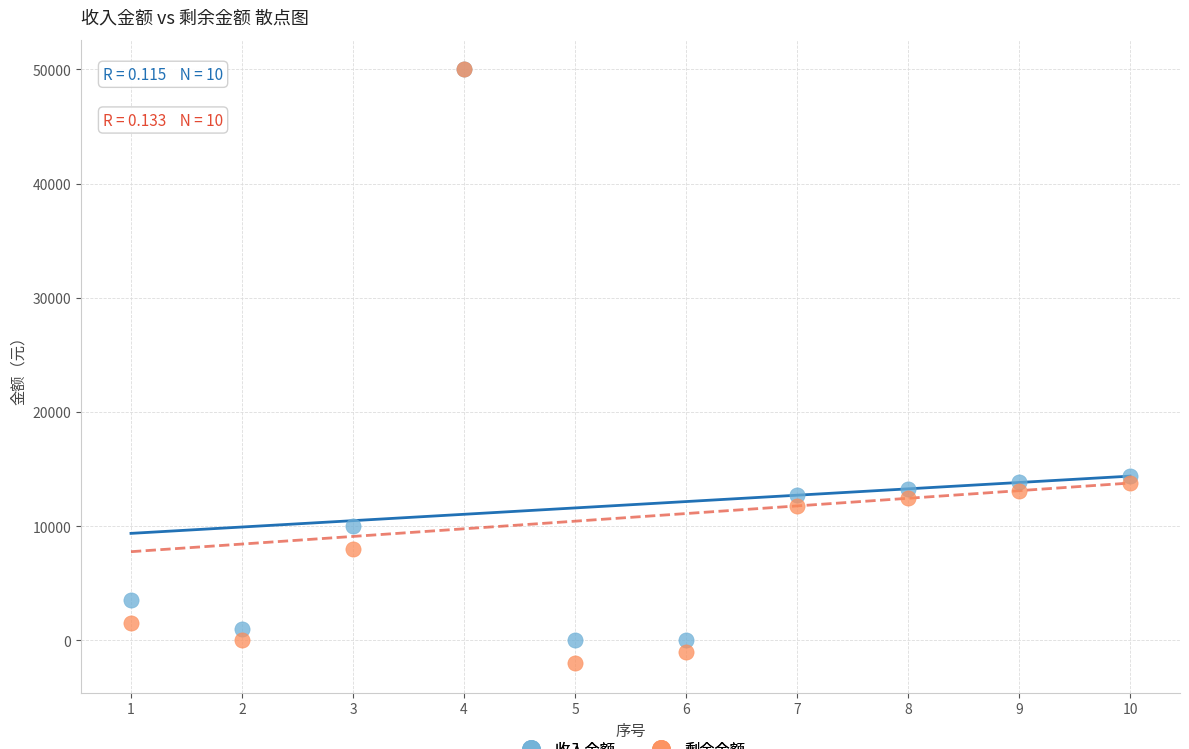

What are all the series names shown in the legend?

收入金额, 剩余金额